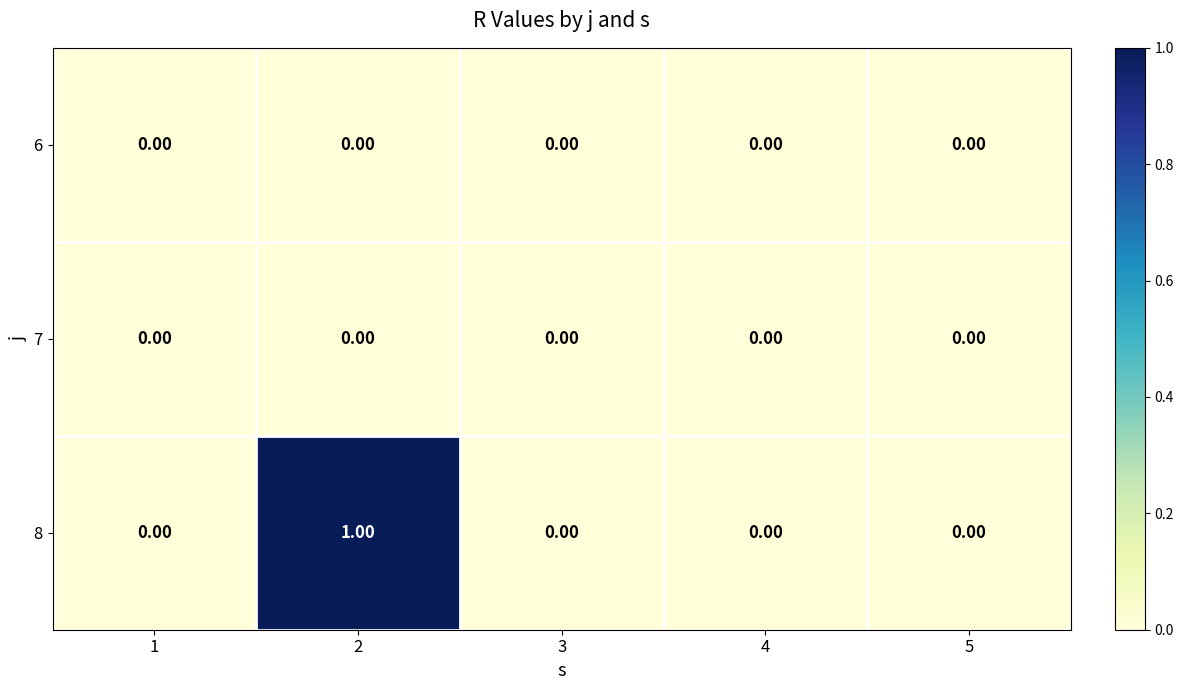

Between 1 and 2, which series saw the biggest shift?

8